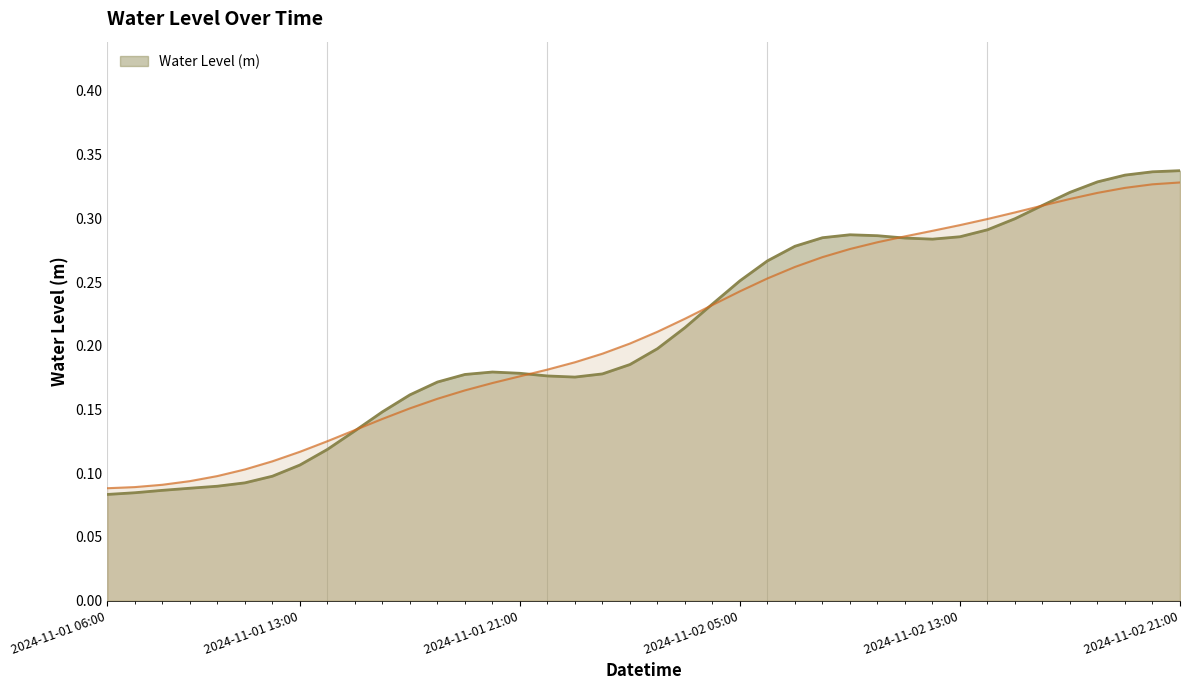

What position from the left is 2024-11-01 11:00?

6